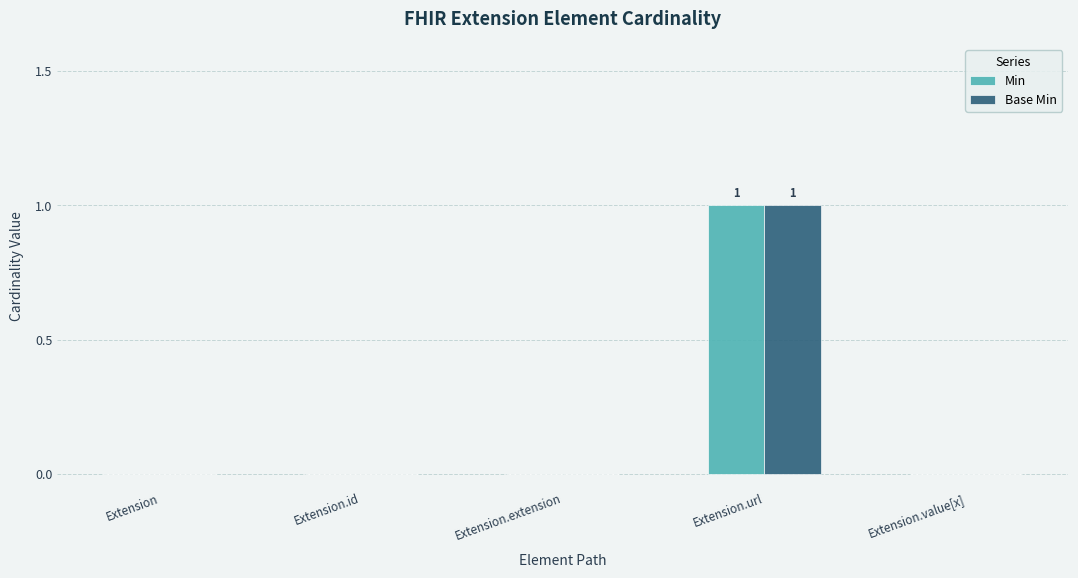

What is the greatest value displayed?

1